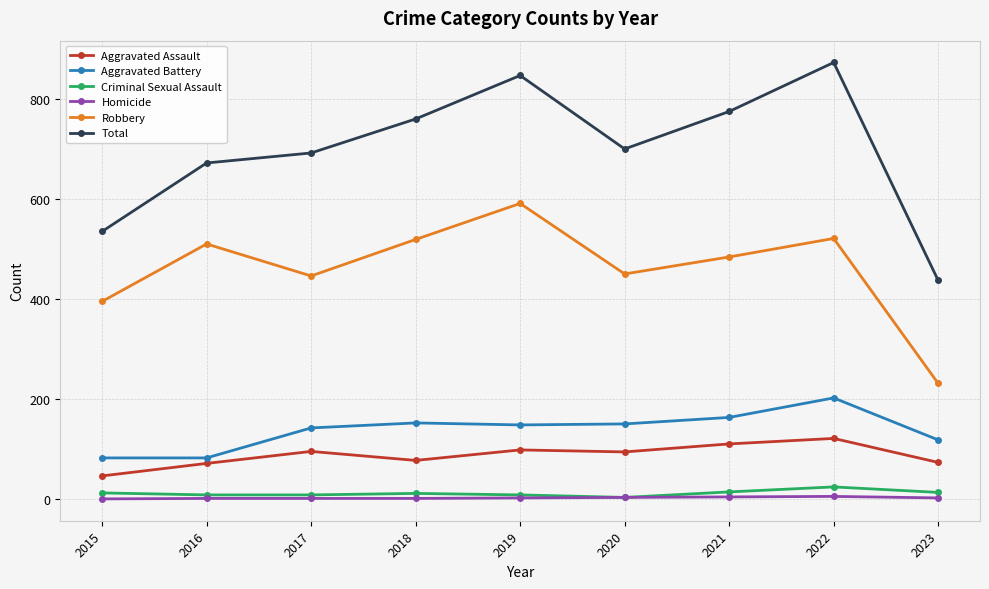

Where does the Aggravated Assault series first go above 94?

2017